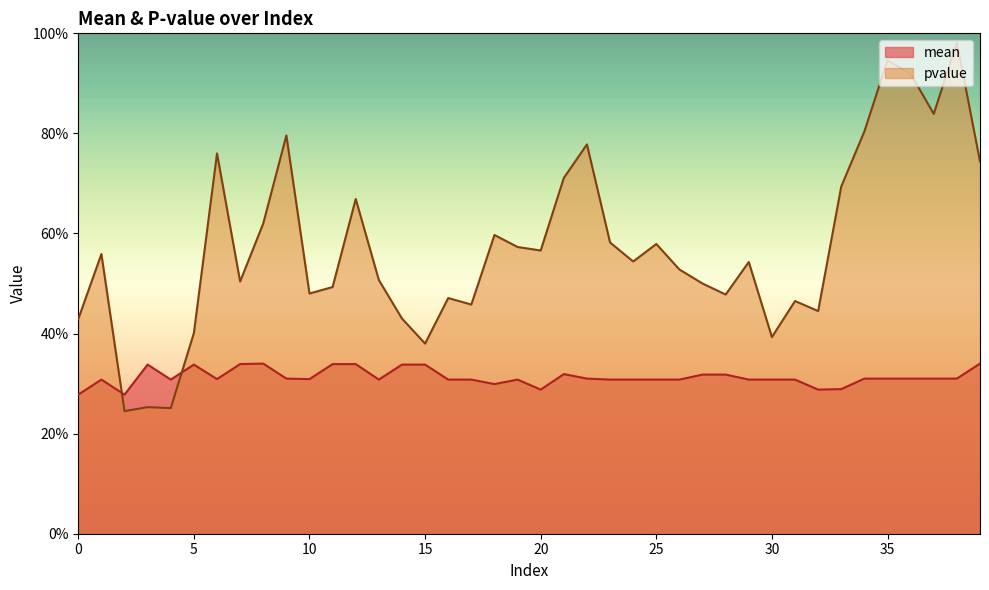

What is the difference between the highest and lowest values at 22?

0.5